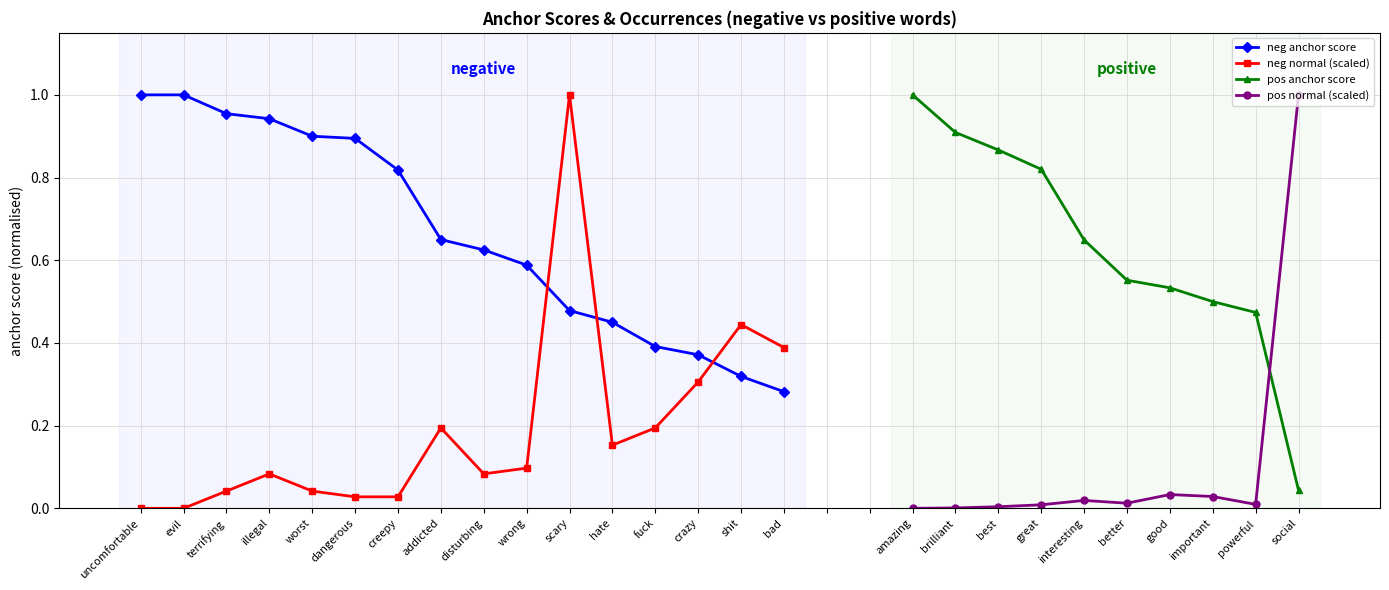

Reading left to right, extract all data points from this chart.

negative anchor score: uncomfortable=1.0	evil=1.0	terrifying=1.0	illegal=0.9	worst=0.9	dangerous=0.9	creepy=0.8	addicted=0.7	disturbing=0.6	wrong=0.6	scary=0.5	hate=0.5	fuck=0.4	crazy=0.4	shit=0.3	bad=0.3
negative normal: uncomfortable=0.0	evil=0.0	terrifying=0.0	illegal=0.1	worst=0.0	dangerous=0.0	creepy=0.0	addicted=0.2	disturbing=0.1	wrong=0.1	scary=1.0	hate=0.2	fuck=0.2	crazy=0.3	shit=0.4	bad=0.4